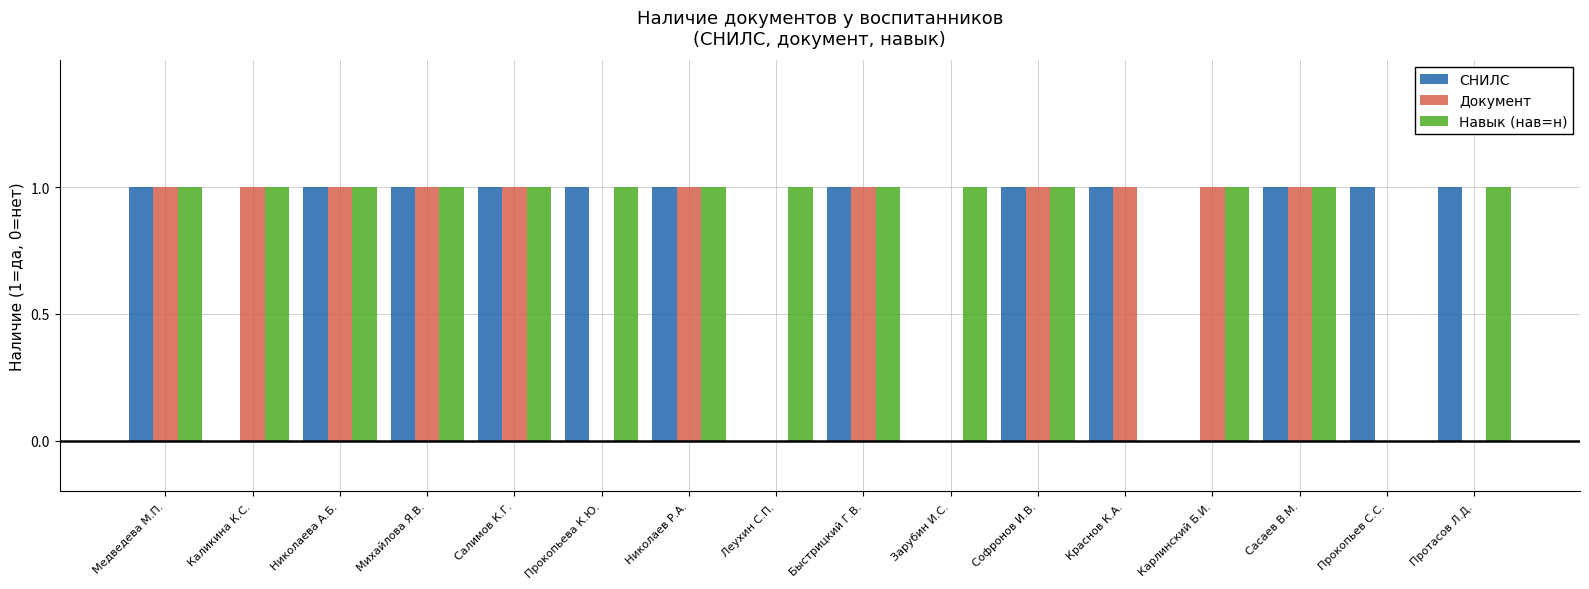

True or false: СНИЛС has a value of 0 at Салимов К.Г..

False